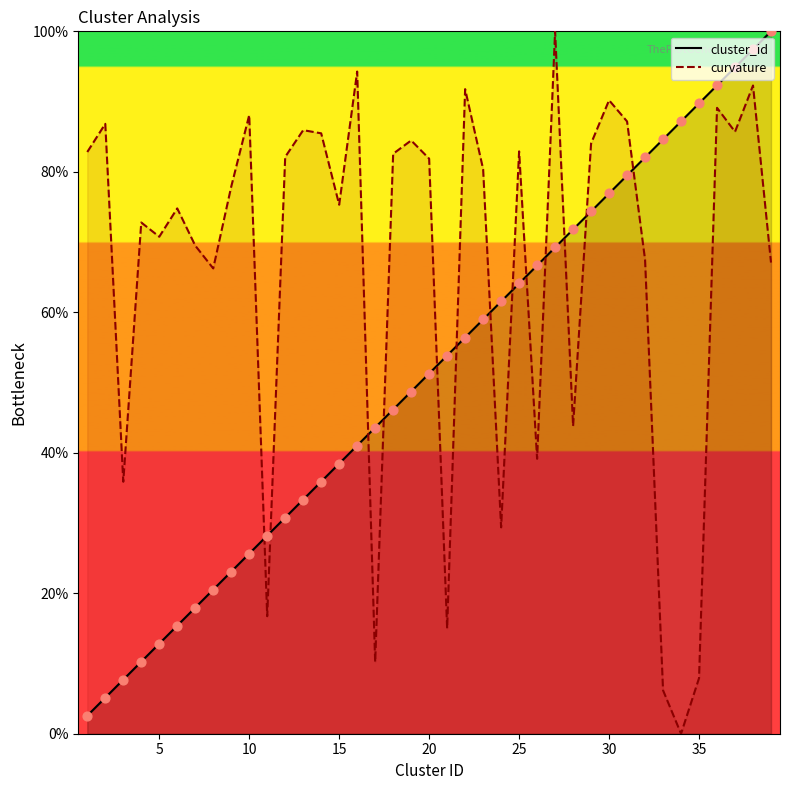

Which series reaches the minimum Y coordinate?

curvature